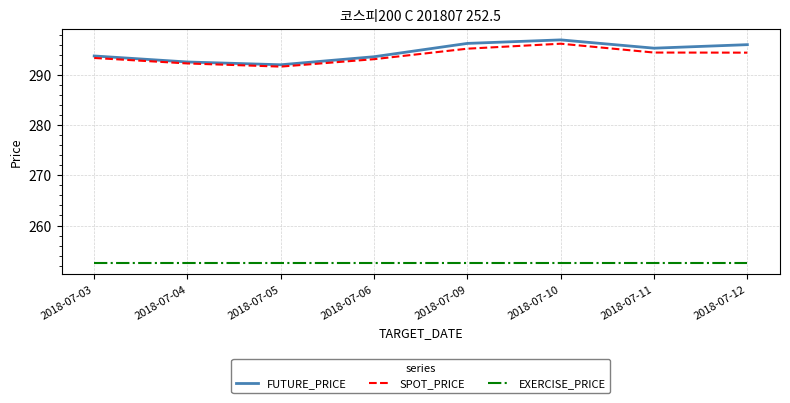

At which label does SPOT_PRICE reach its peak?

2018-07-10